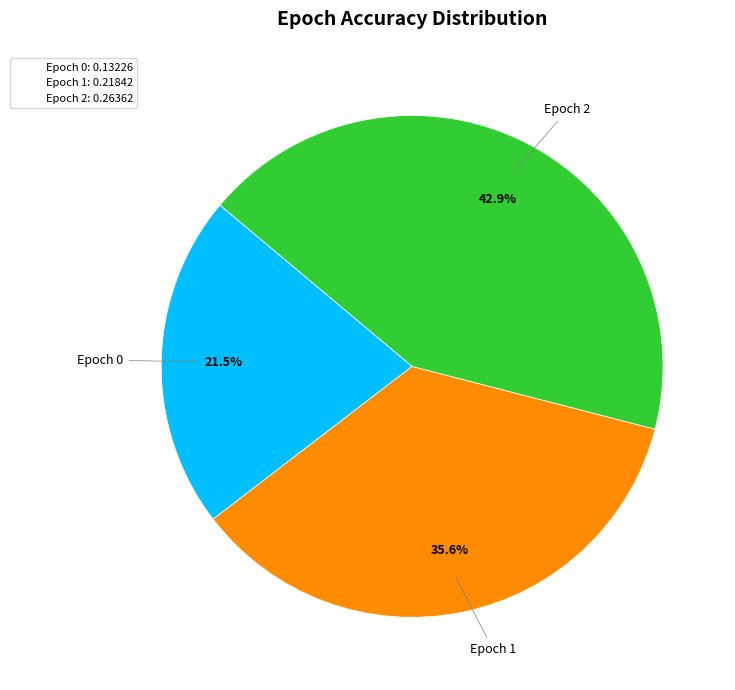

Does any single category account for the majority?

No